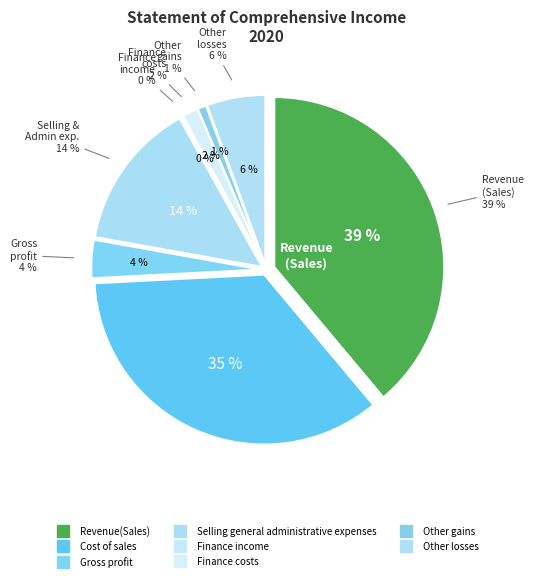

Combined, what portion of the pie is Gross profit and Other losses?

9.2%